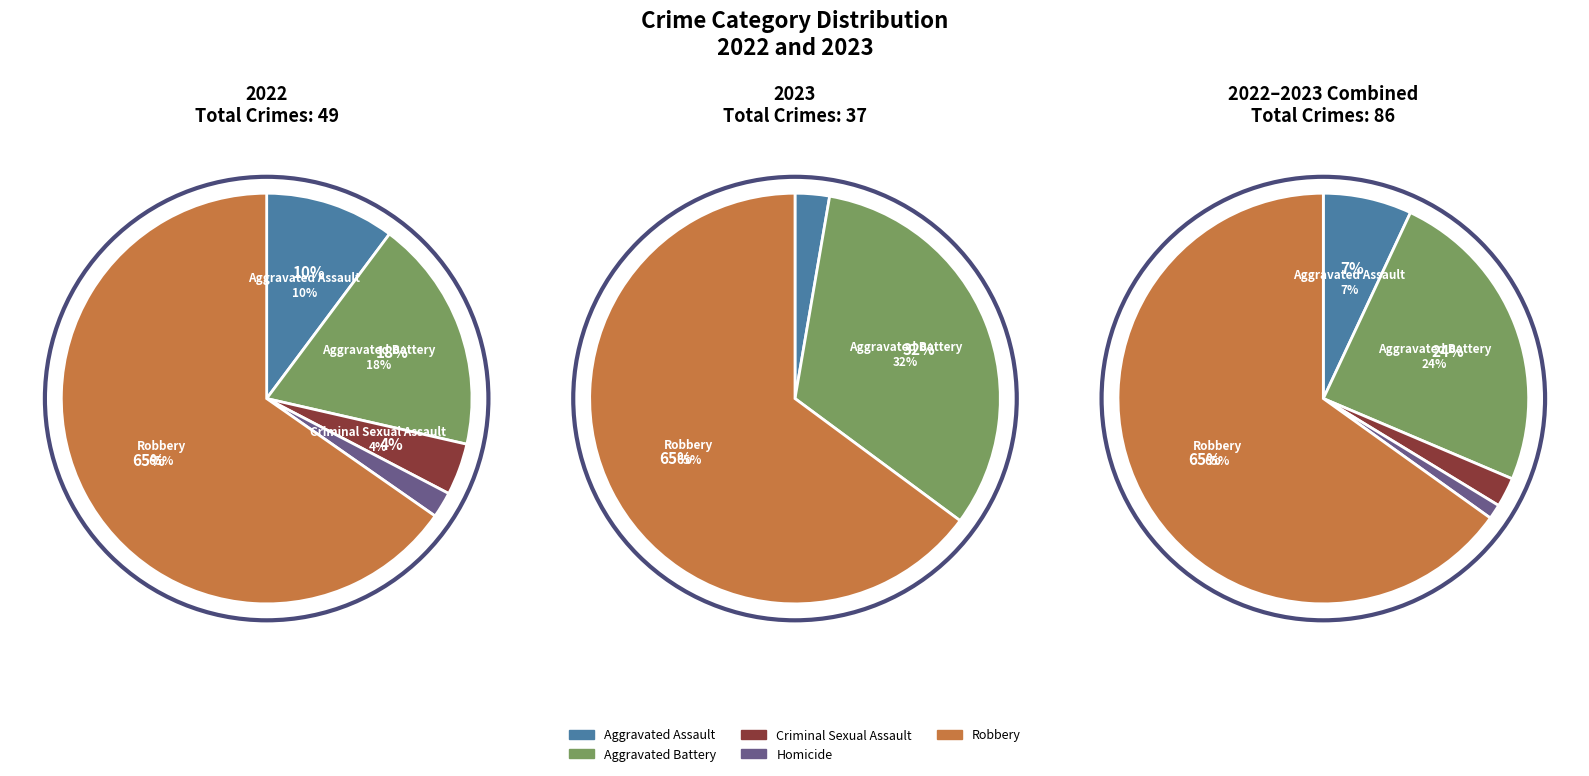

How many slices are in this pie chart?

5